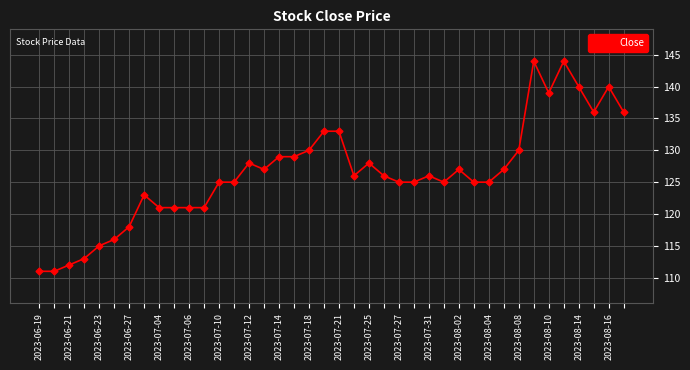

What is the minimum value shown in the chart?

111